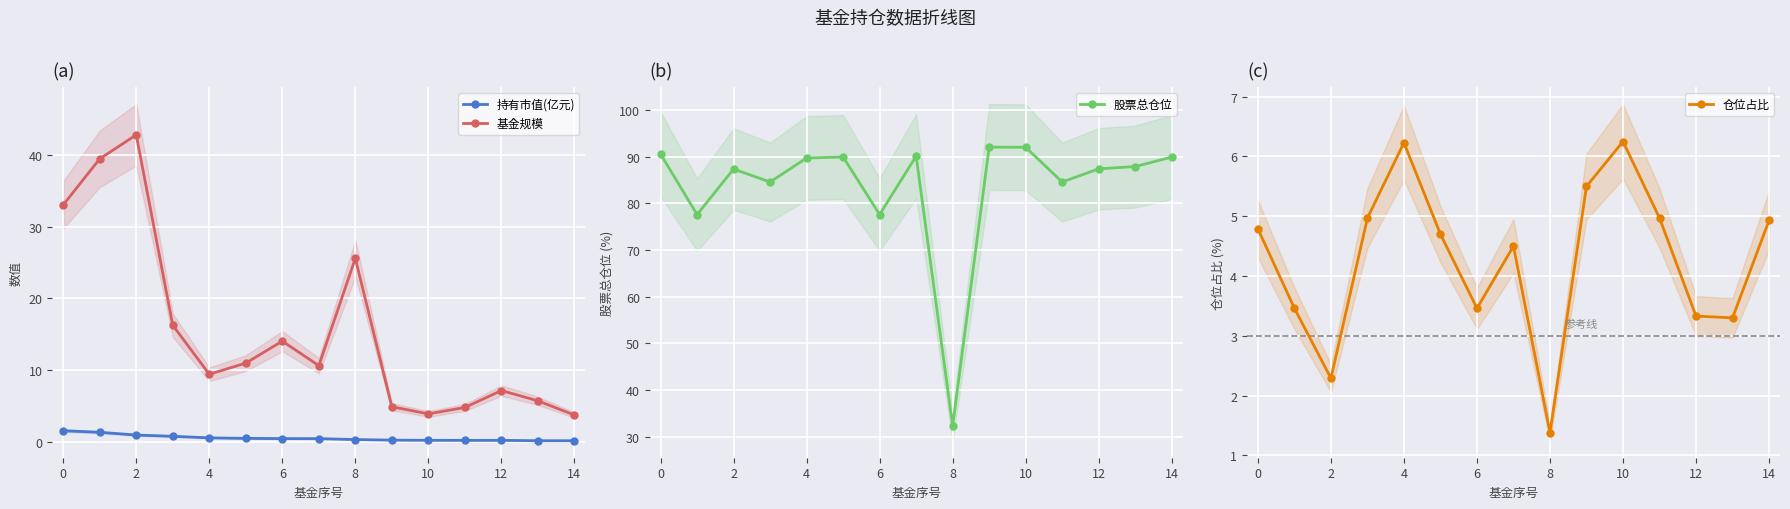

The value of 基金规模 at 2 is 8.9. True or false?

False